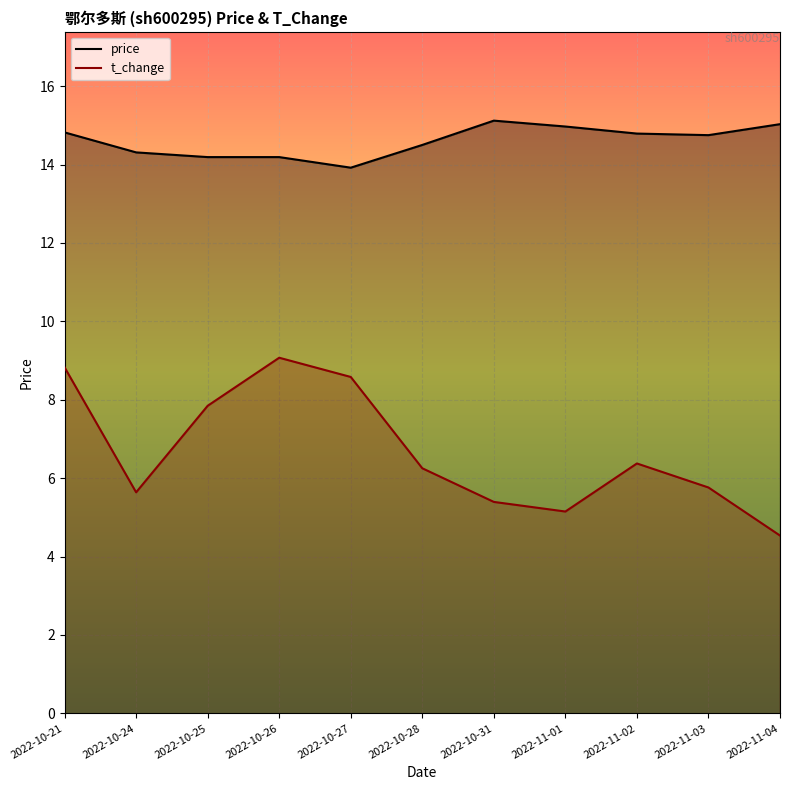

Rank the series by their maximum value, from highest to lowest.

price, t_change